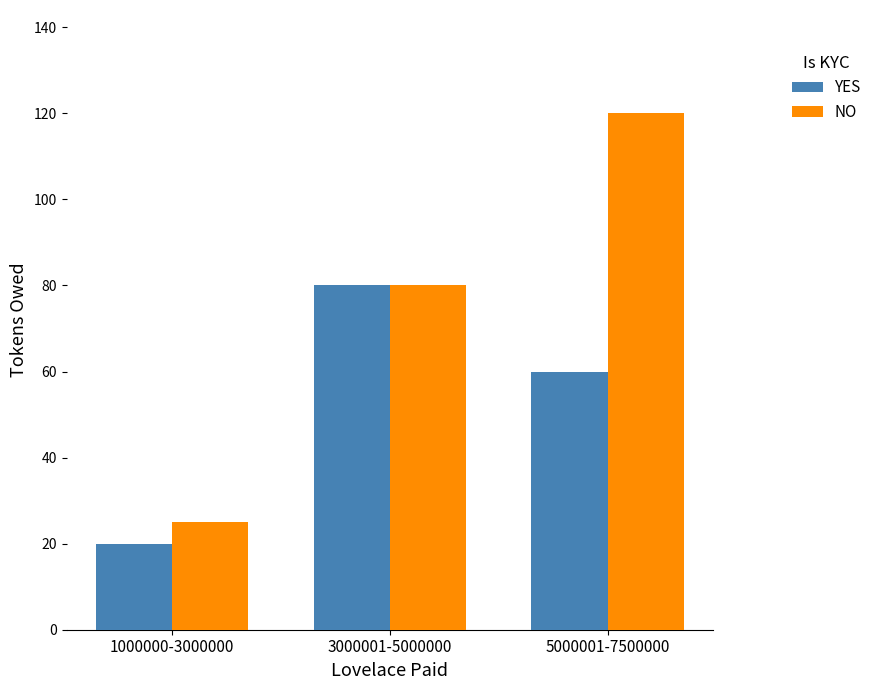

What is the greatest value displayed?

120